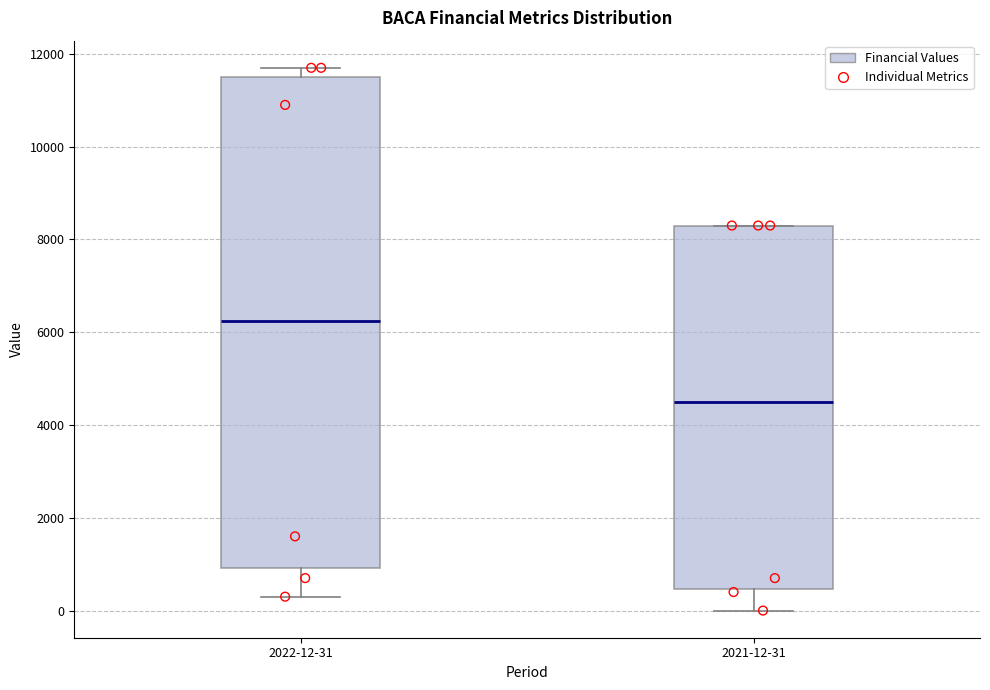

Reading left to right, transcribe this box plot: for each box, give where its median line is, the range the box spans, and where its two whiskers end, as read against the y-axis. The values are not printed on the chart, so give them approximately, as read against the axis.

2022-12-31: median 6200, box 1000 to 11600, whiskers 400 to 11800
2021-12-31: median 4600, box 400 to 8400, whiskers 0 to 8400